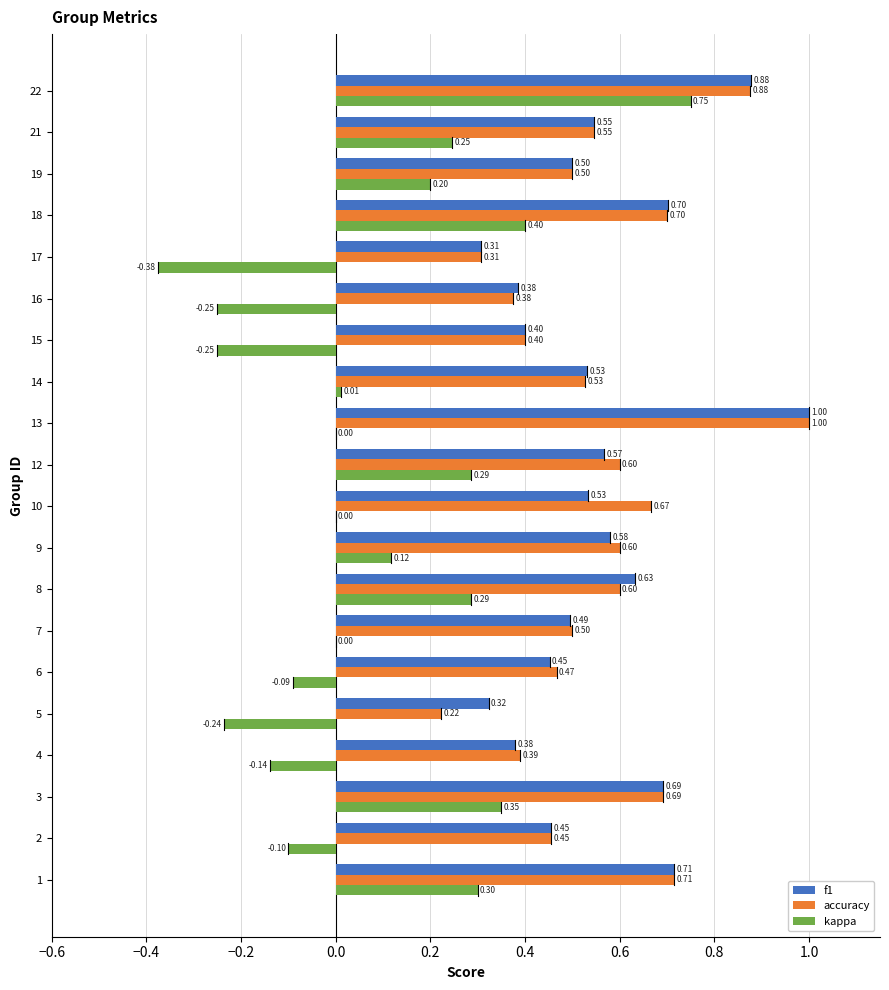

What are all the series names shown in the legend?

f1, accuracy, kappa